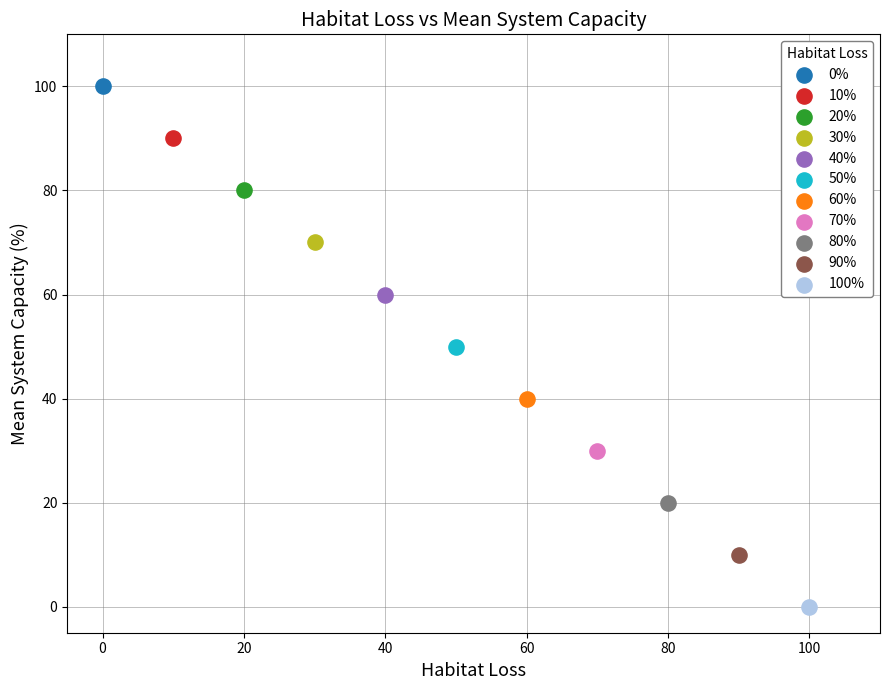

Which series reaches the minimum Y coordinate?

100%